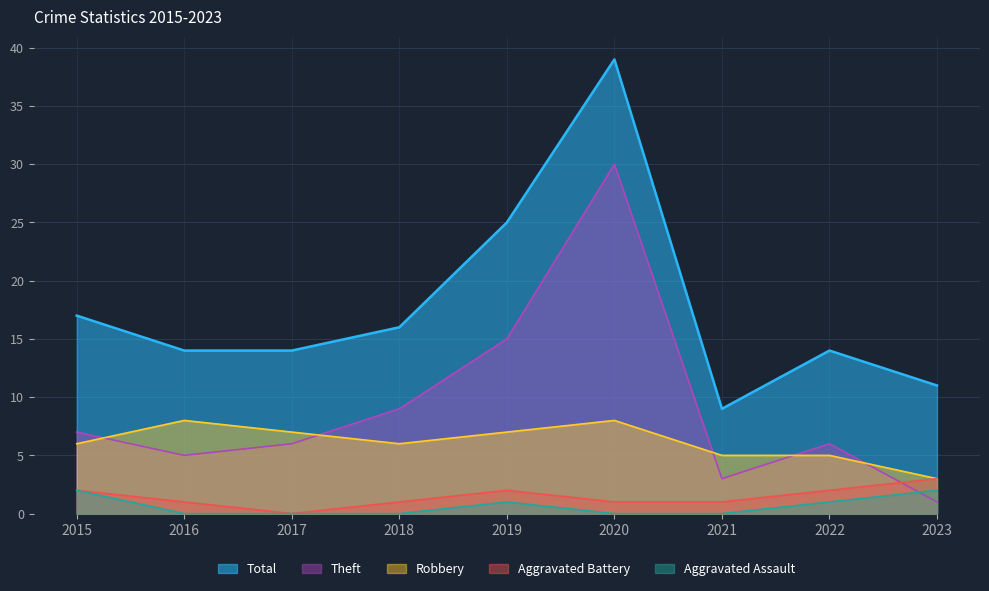

Is it true that Theft equals 9 at 2019?

False